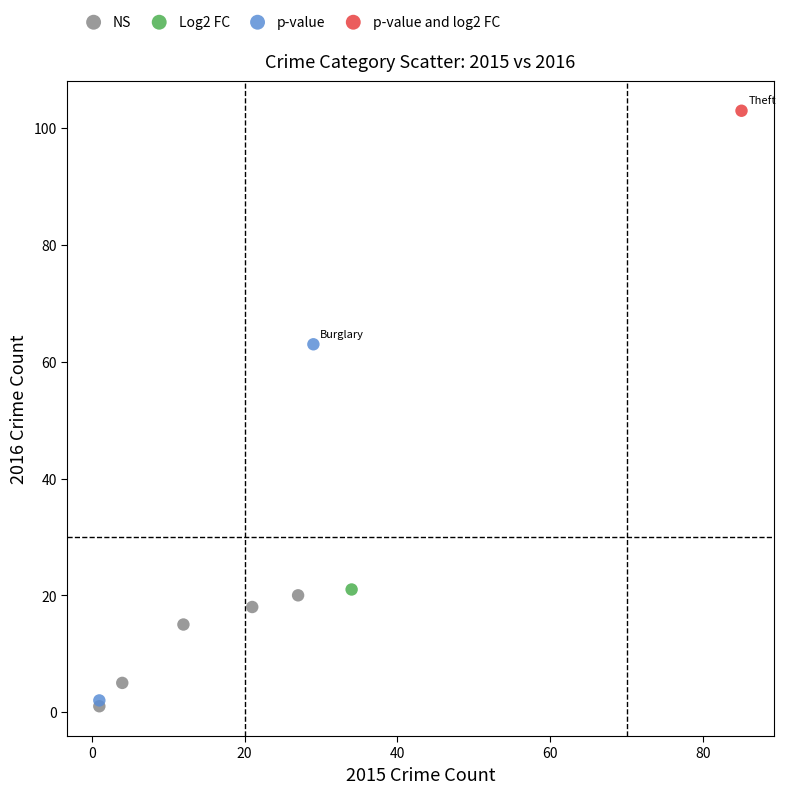

Which series contains the lowest Y value?

NS